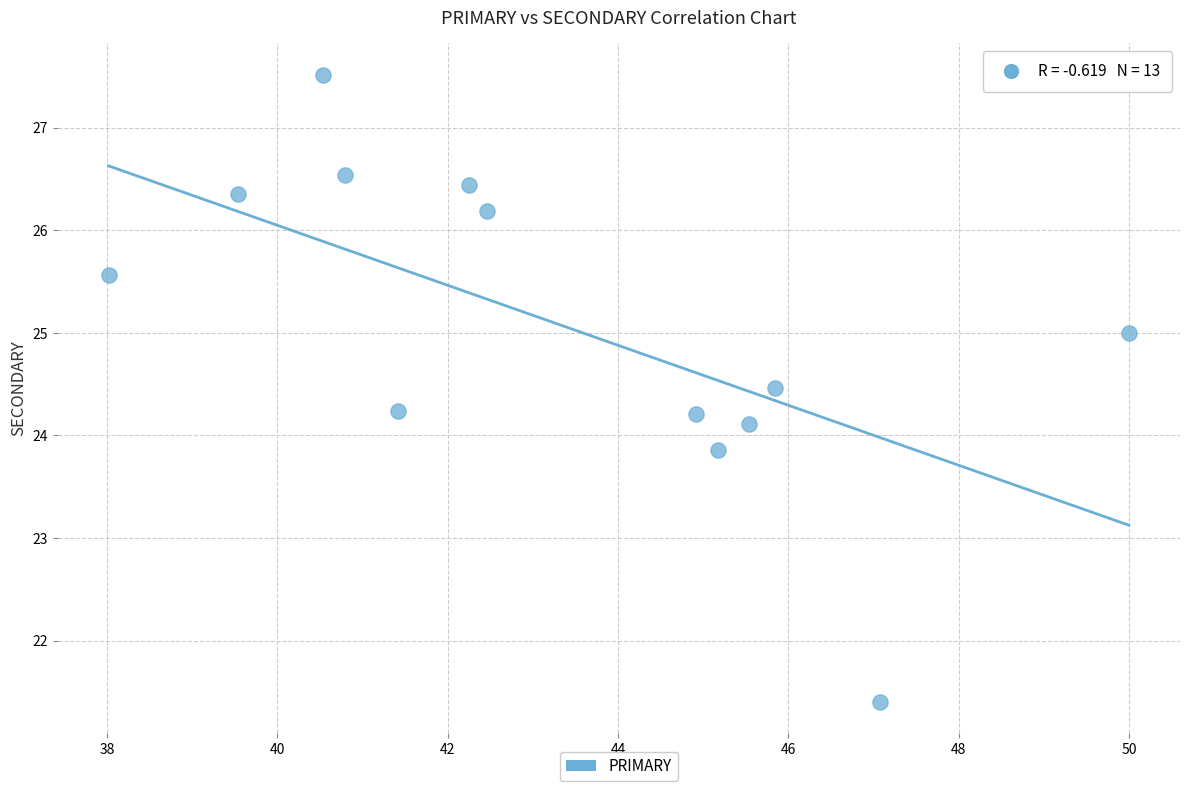

What is the range of Y values (max minus min)?

6.1